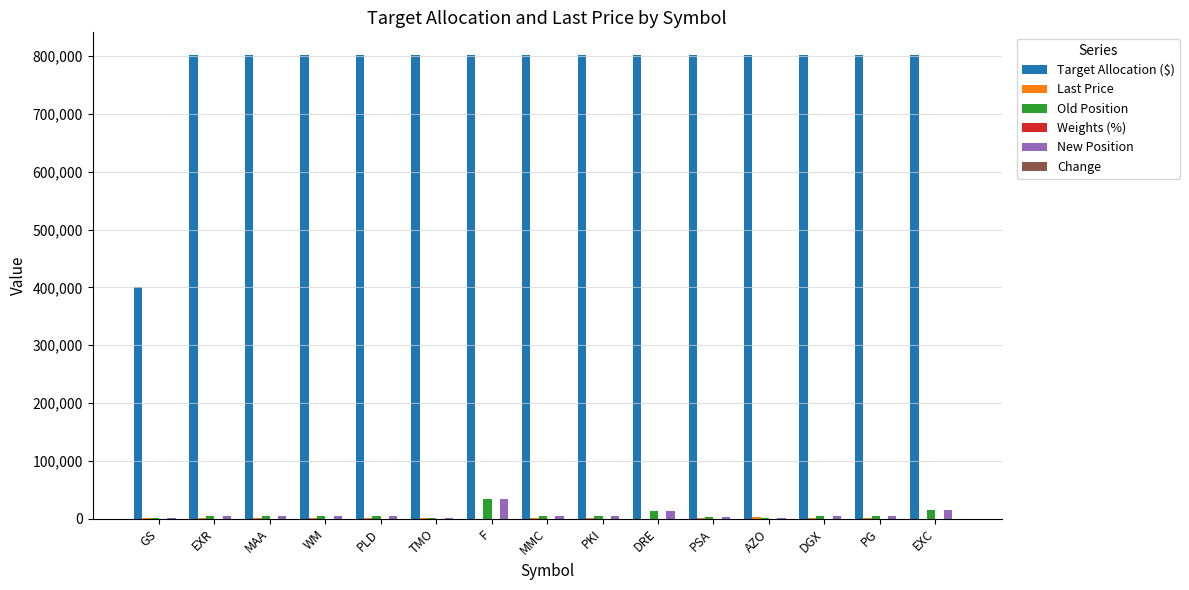

What is the highest value of the New Position series?

33263.0